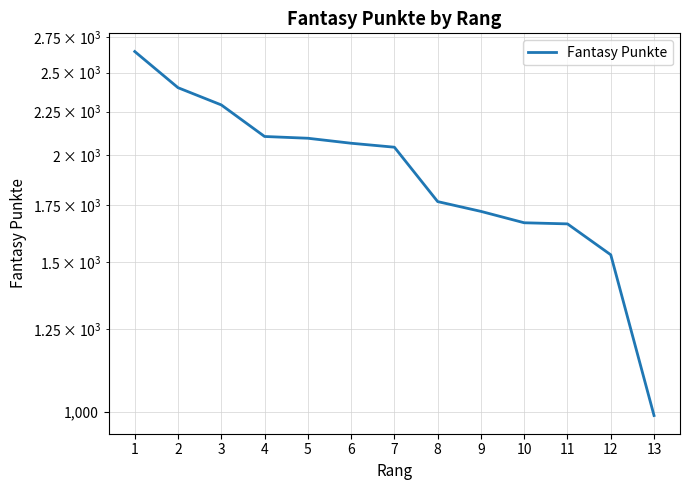

At which category does the chart reach its minimum across all series?

13